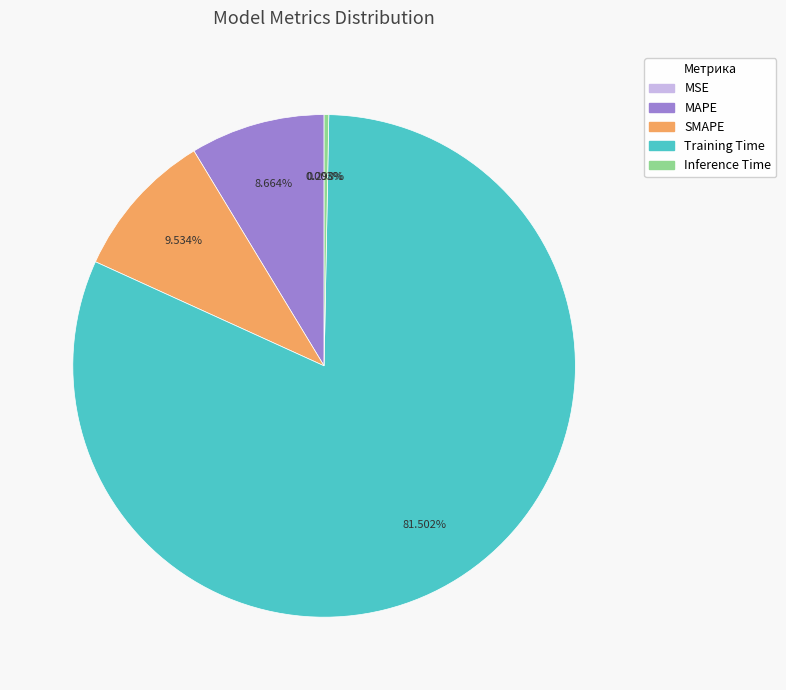

To the nearest percent, what is the average slice percentage?

20%